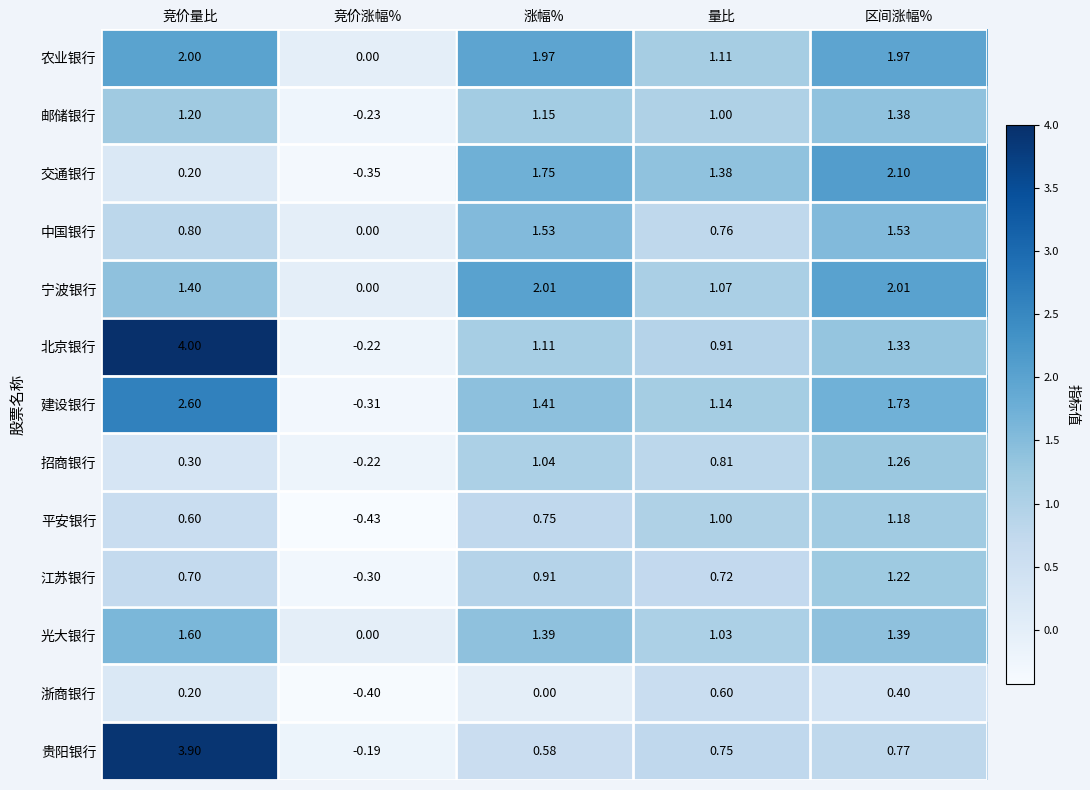

At which label does 招商银行 reach its minimum?

竞价涨幅%